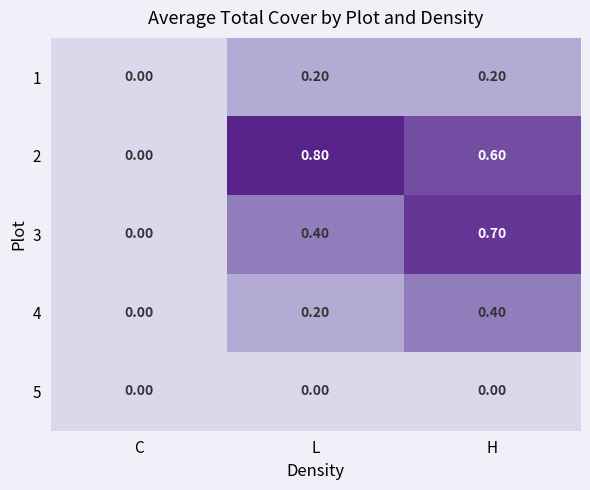

Rank the categories by 3 value from highest to lowest.

H, L, C